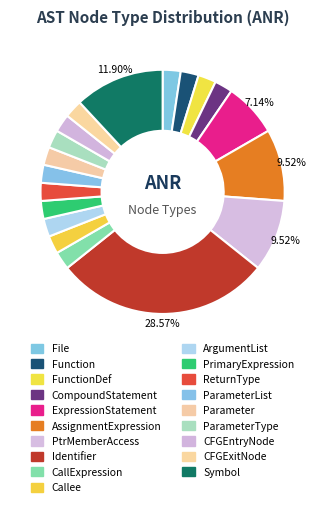

Which category has the biggest portion of the pie?

Identifier